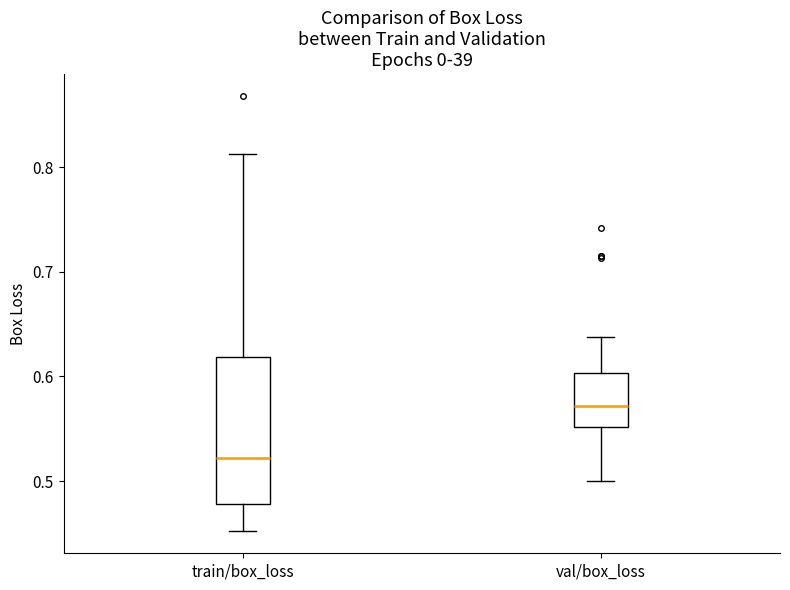

Reading left to right, read every box against the y-axis: the position of its median line, the range the box covers, and the ends of its whiskers. The values are not printed on the chart, so give them approximately, as read against the axis.

train/box_loss: median 0.52, box 0.48 to 0.62, whiskers 0.45 to 0.81
val/box_loss: median 0.57, box 0.55 to 0.60, whiskers 0.50 to 0.64